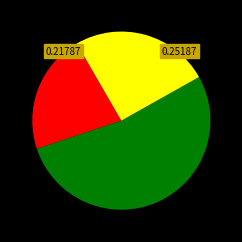

Is there any slice that represents more than half of the pie?

Yes